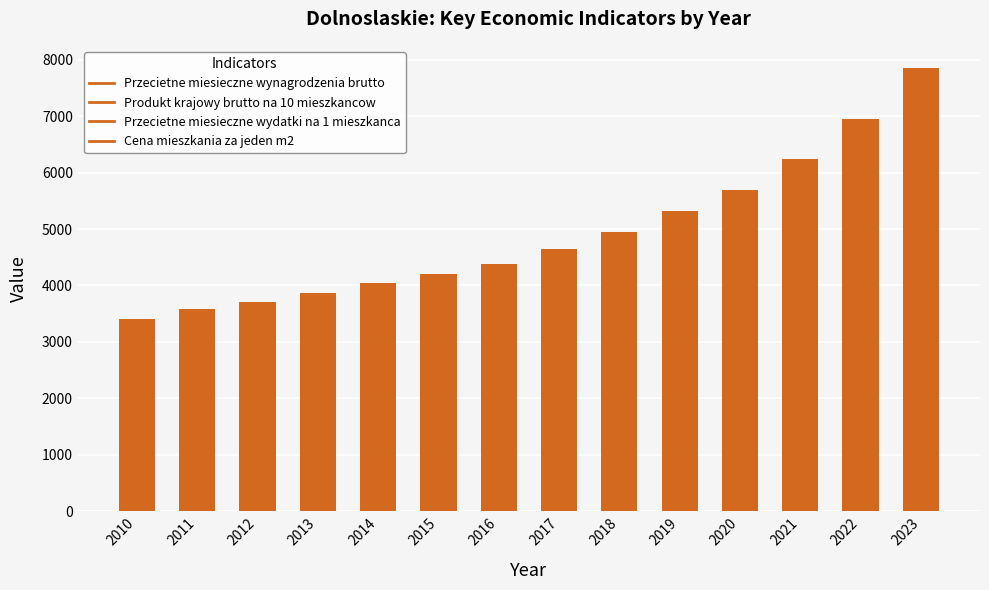

At which label is the value closest to 5631?

2020